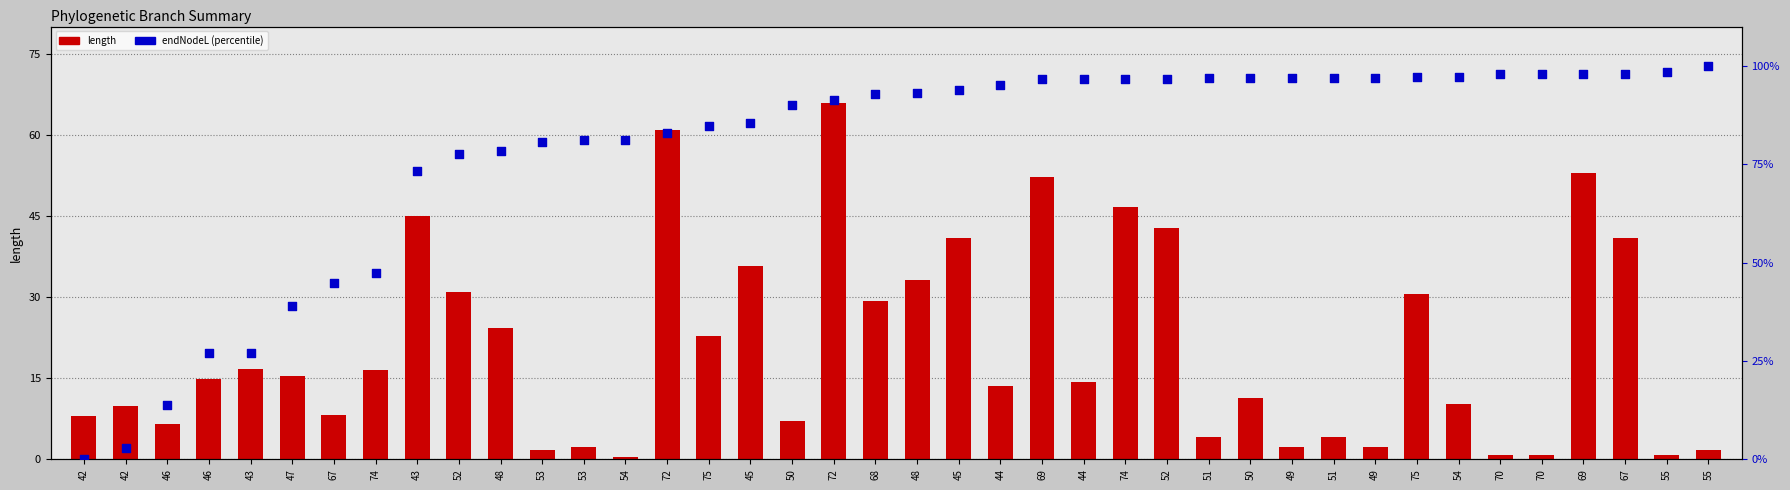

At which category is the sum across all series the highest?

72